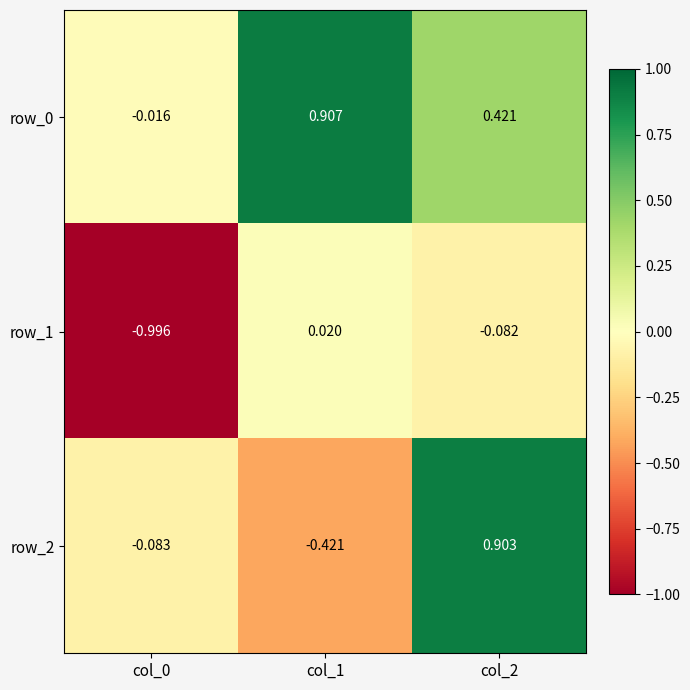

Which series has the widest spread of values?

row_2